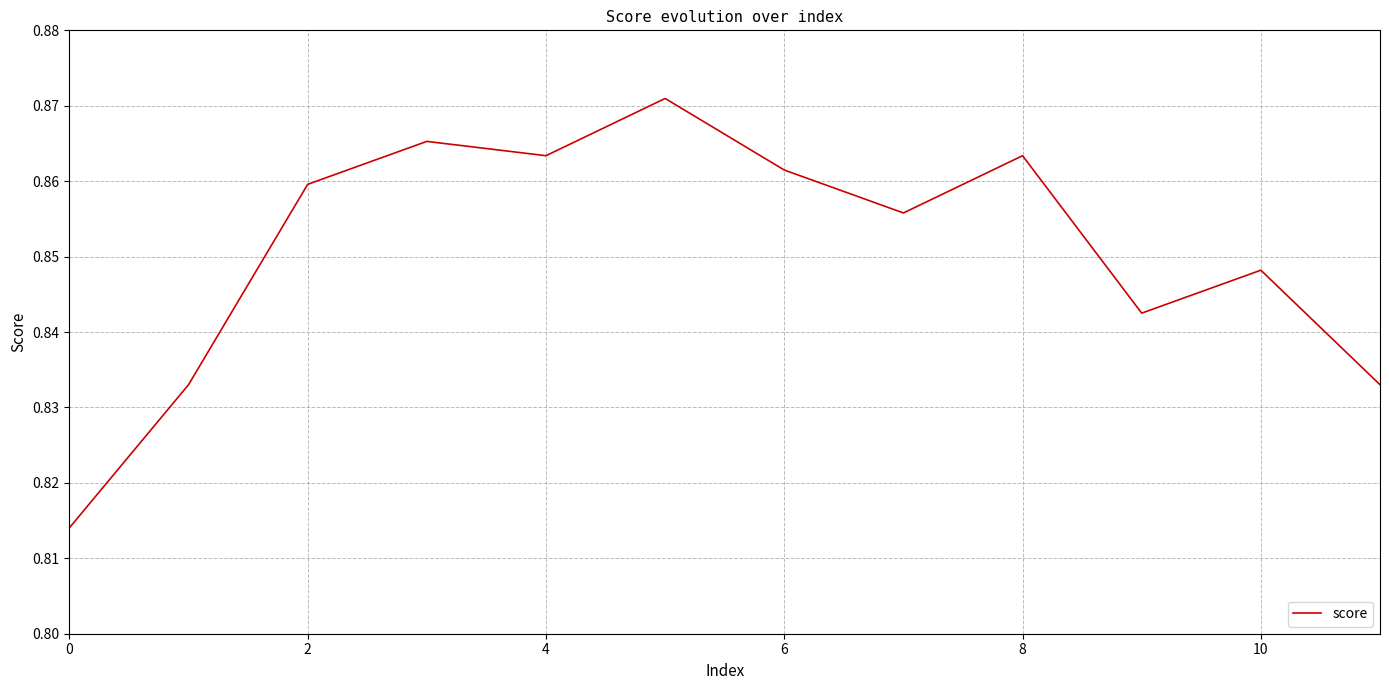

What is the label of the 5th point from the right?

7